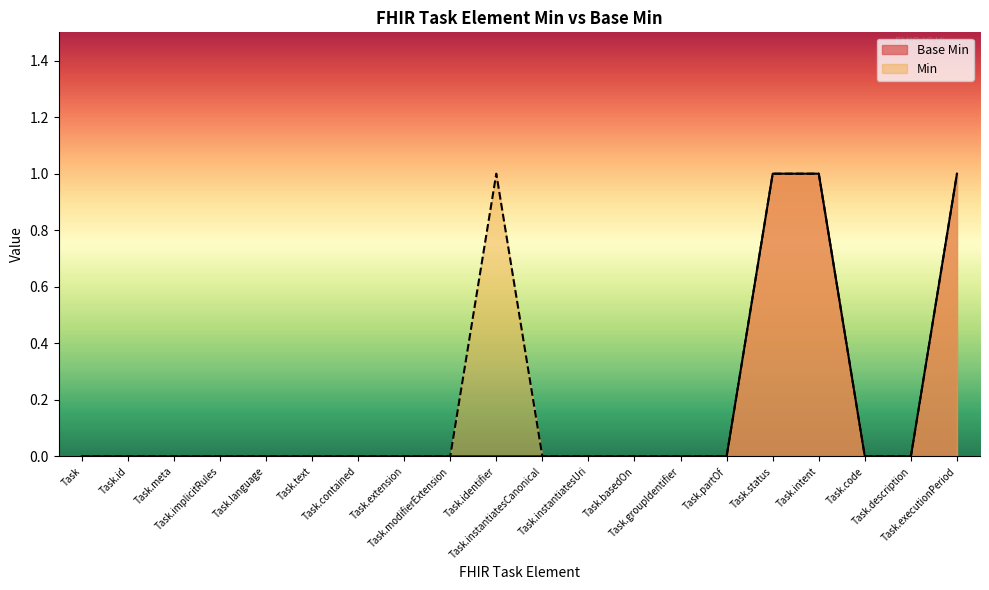

True or false: the data has more than 0 interior local peaks.

False